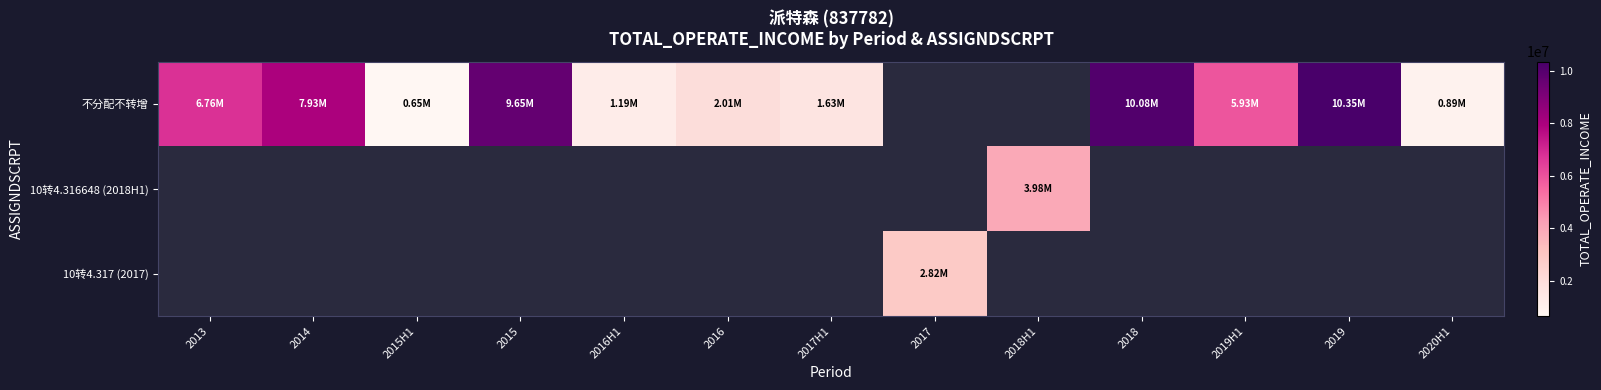

Which series has the widest spread of values?

不分配不转增